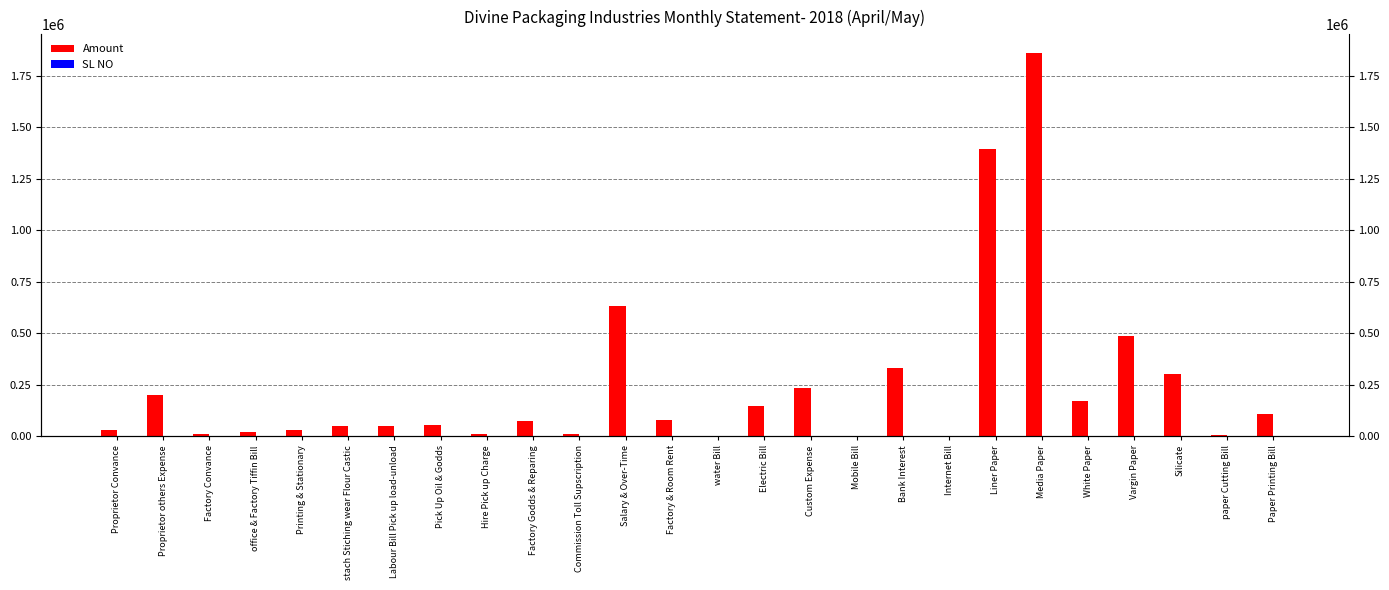

True or false: Amount has a value of 52320 at Pick Up Oil & Godds.

True